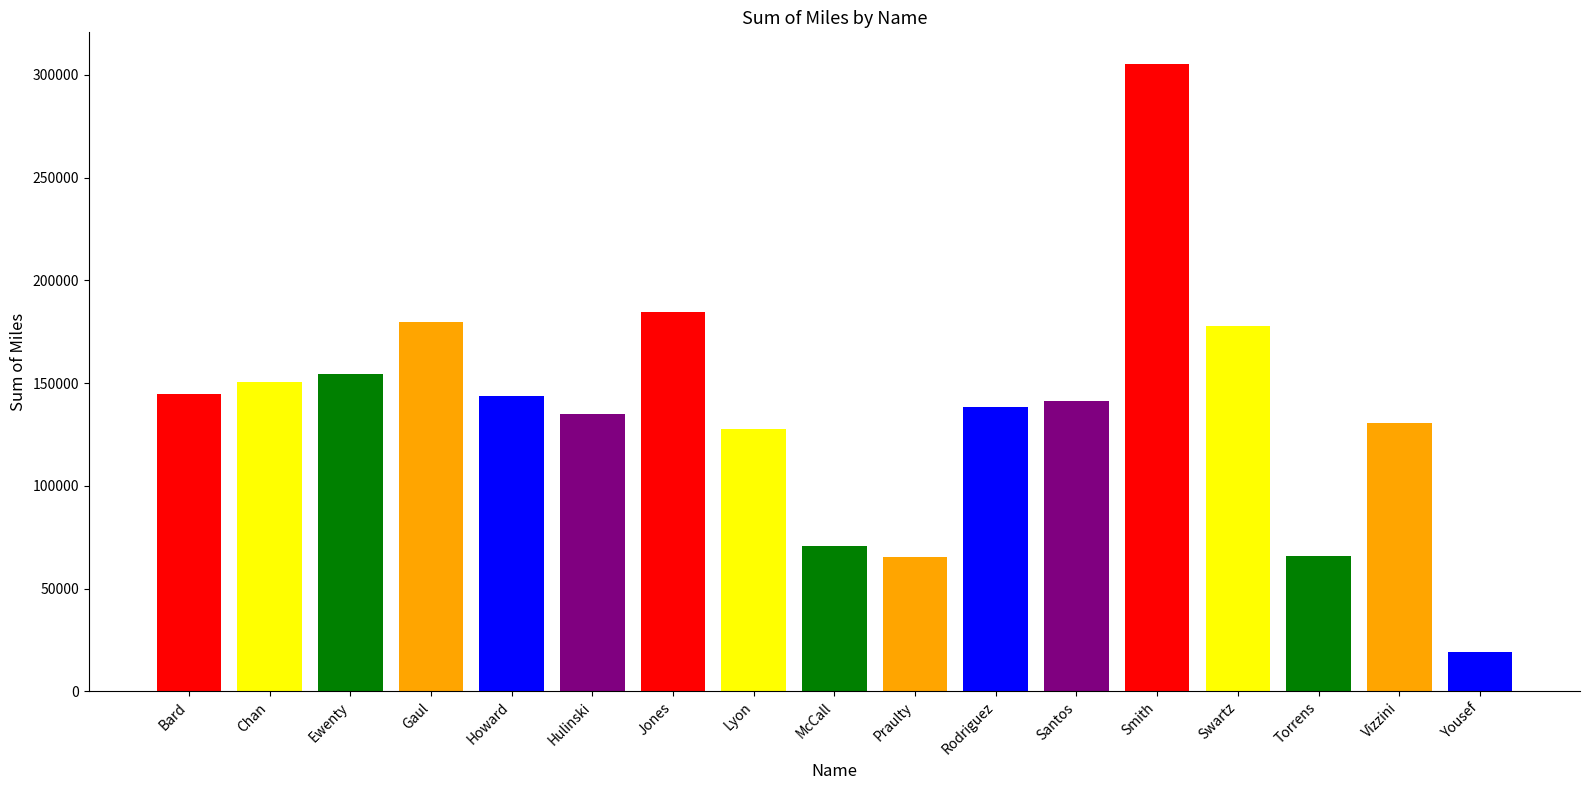

Which label corresponds to the largest value in the chart?

Smith